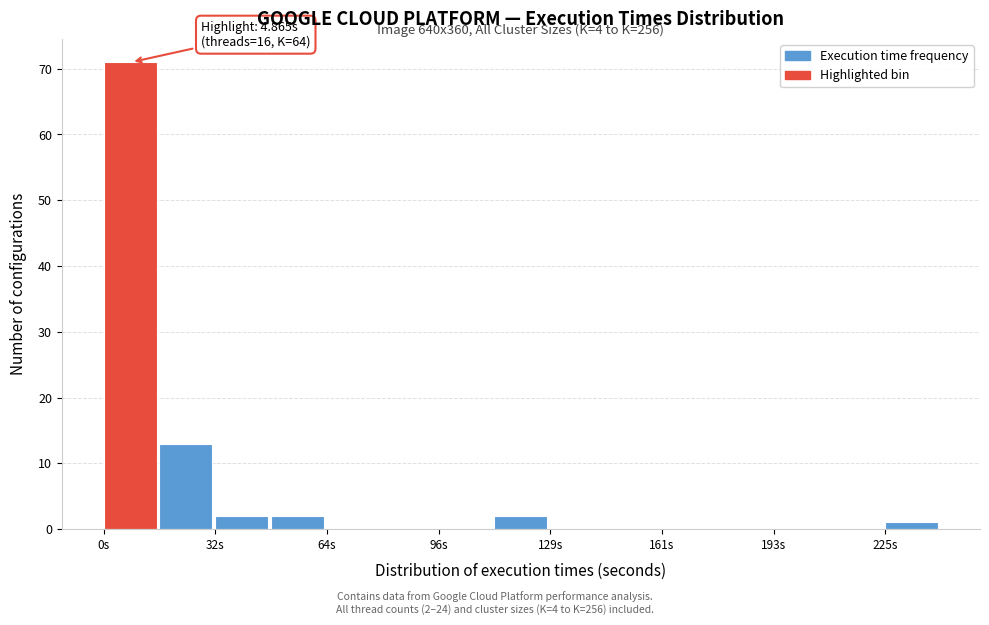

Around what value on the x-axis is the tallest bar? Give the approximate position of its centre, as read against the axis.

10